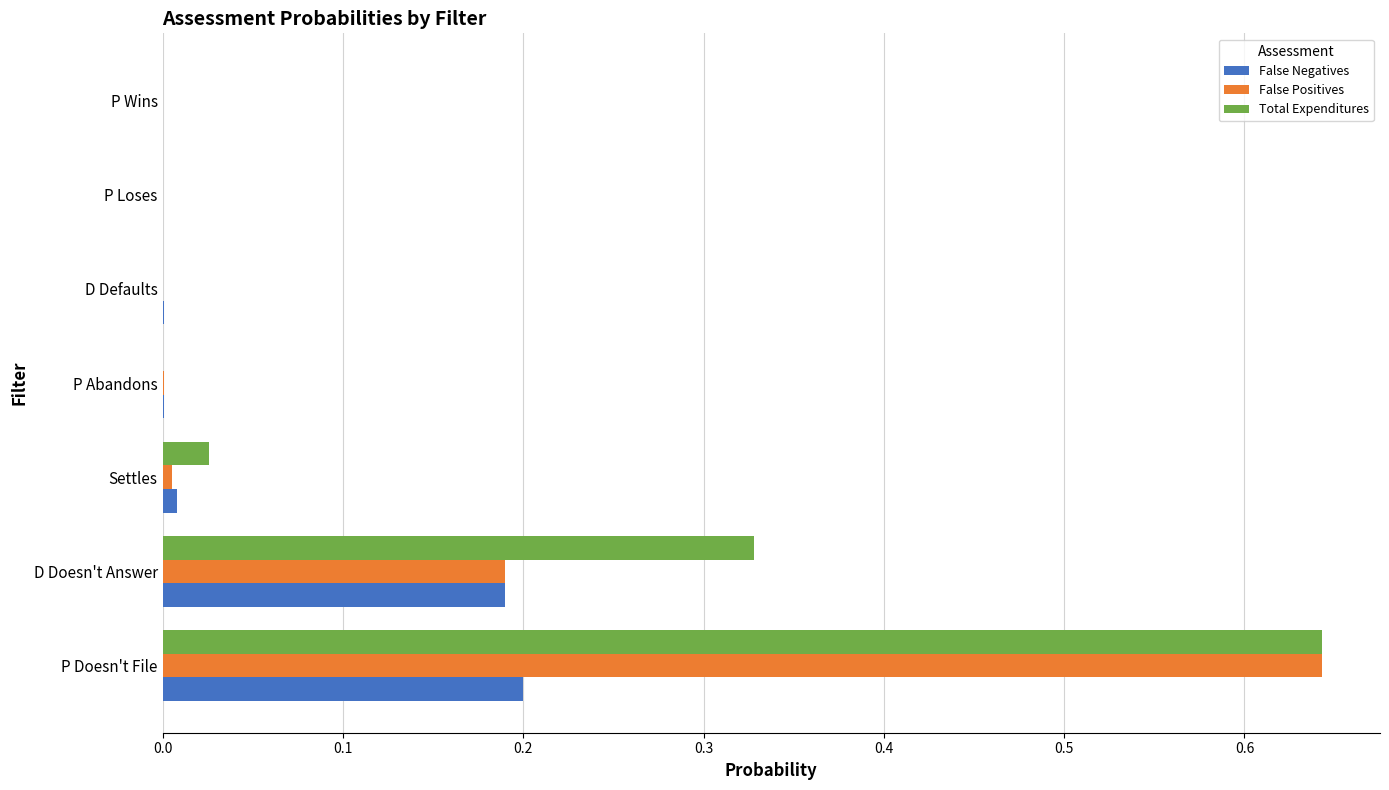

Count the number of categories in the chart.

7